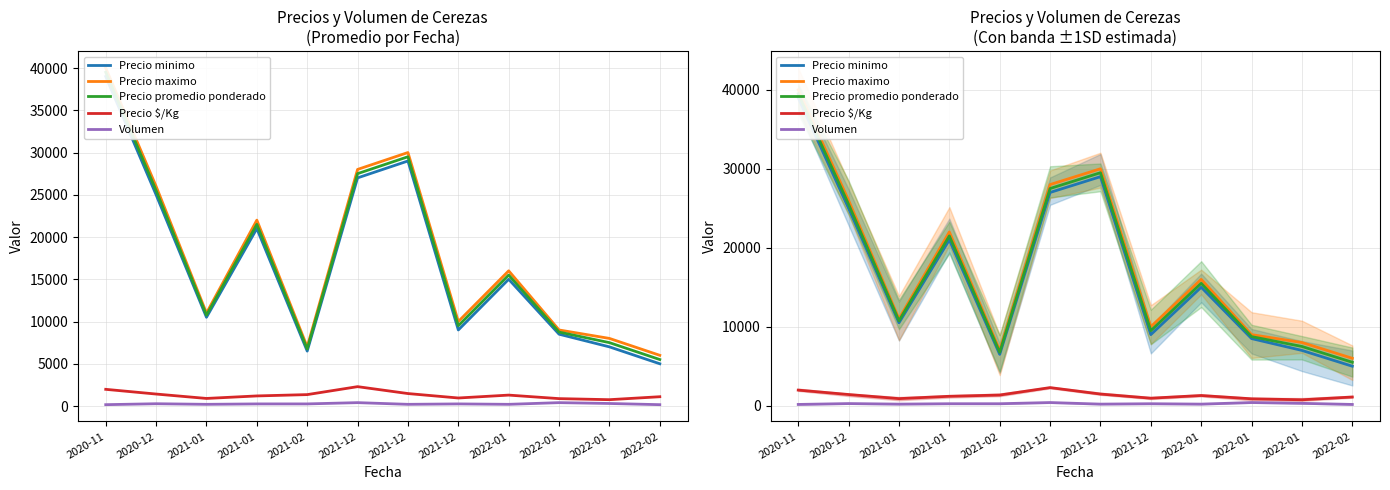

What is the spread (max minus min) of values at 2020-12?

25730